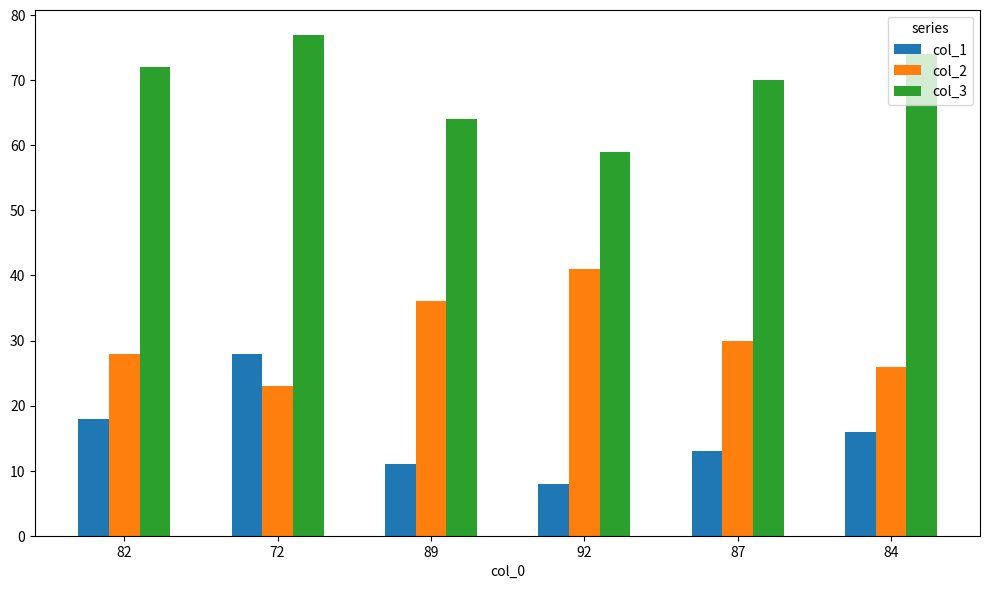

Is the value of col_3 at 87 greater than the value of col_1 at 87?

Yes